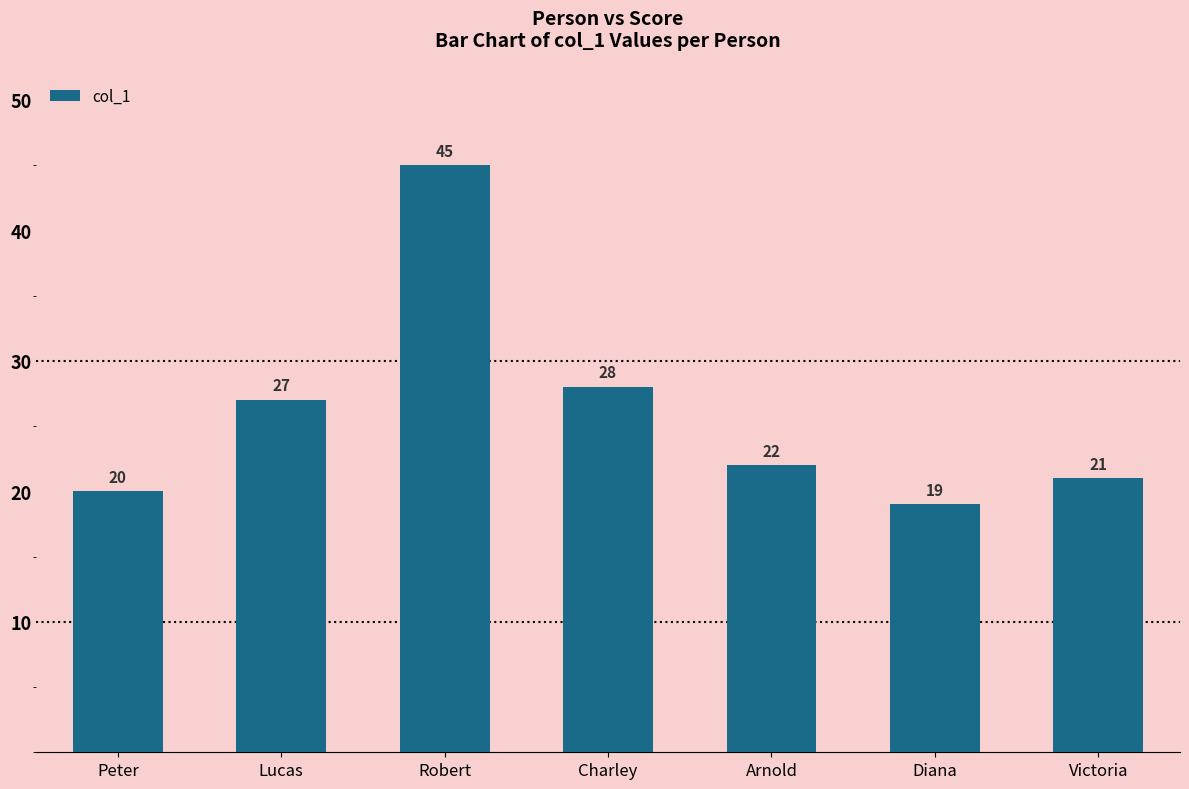

What position from the left is Charley?

4